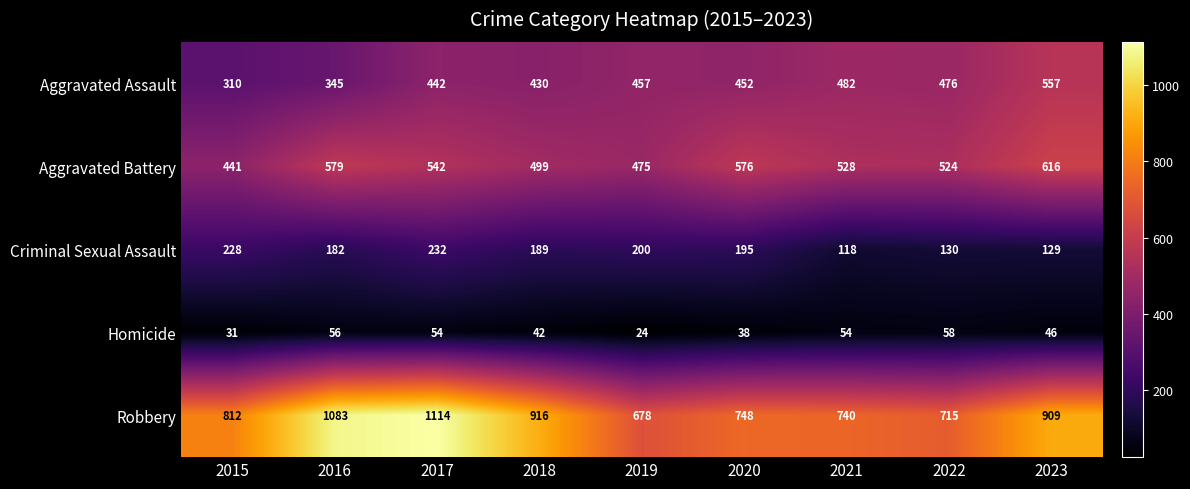

Where is Aggravated Battery nearest to the value 528?

2021